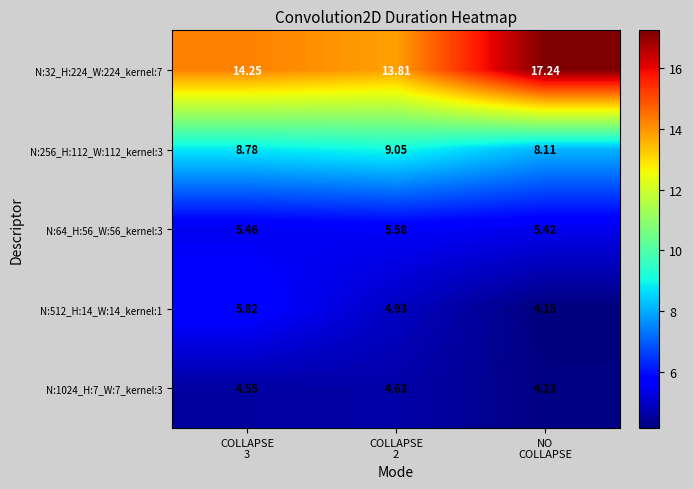

What is the total value across all series at COLLAPSE
2?

38.0